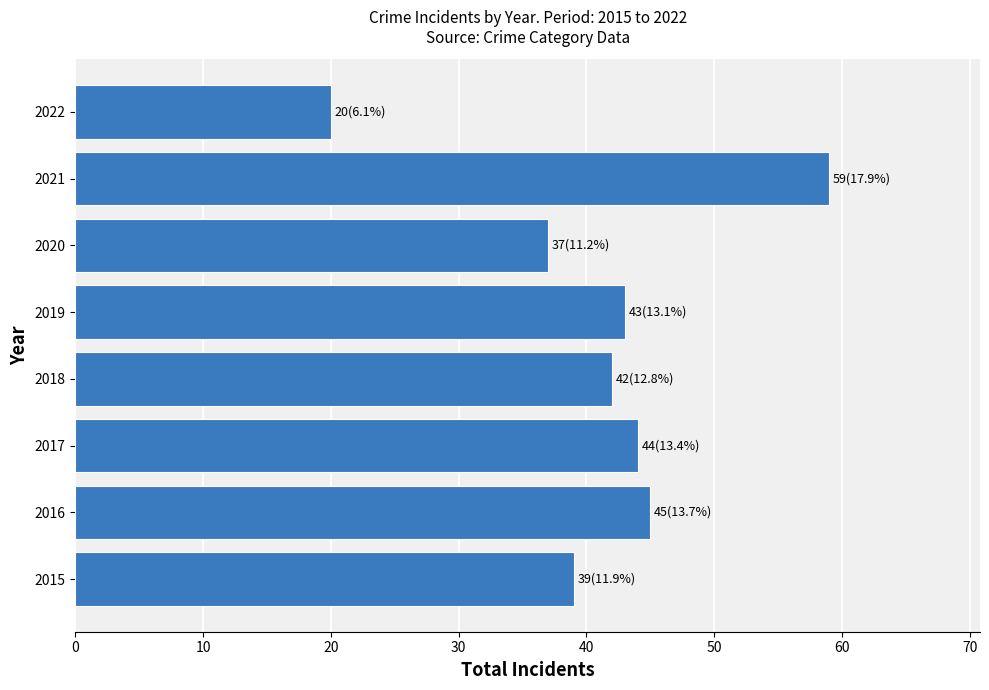

Reading bottom to top, what are all the values shown in this chart?

2015=39	2016=45	2017=44	2018=42	2019=43	2020=37	2021=59	2022=20